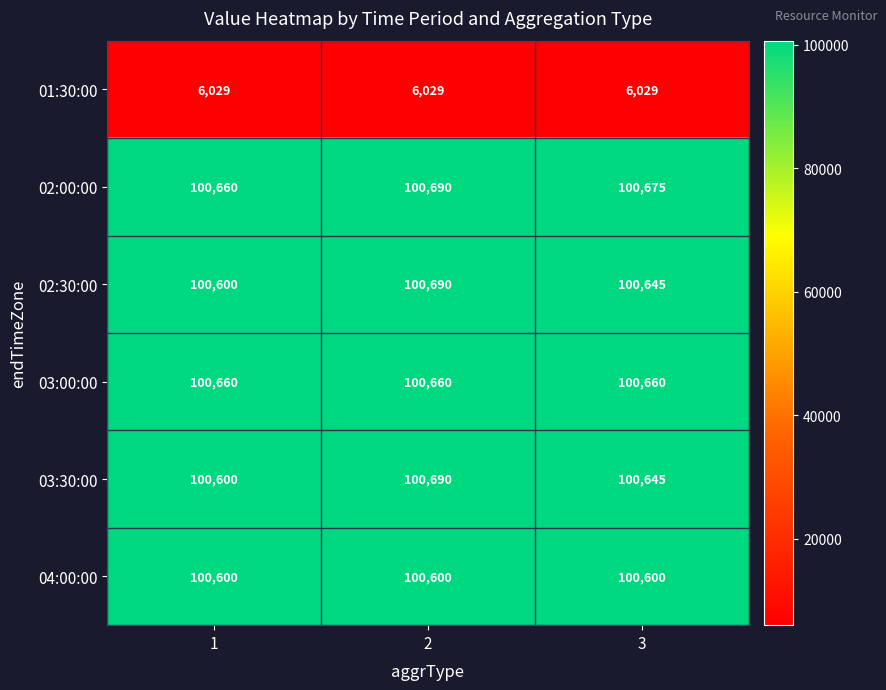

How many data points does each series have?

3